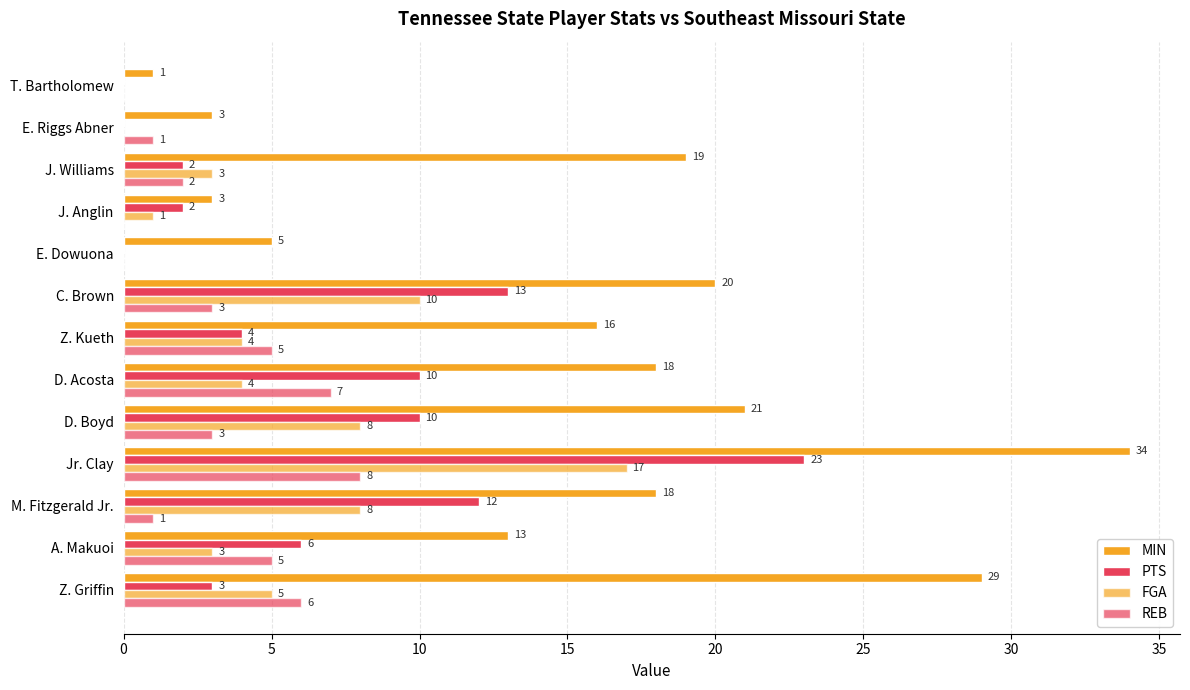

How many data points does each series have?

13